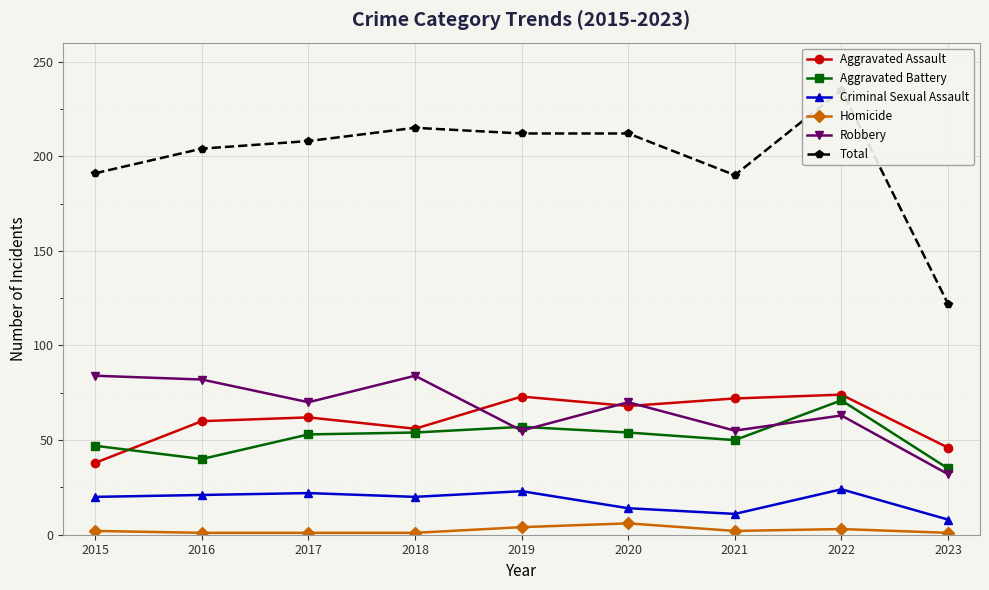

Is it true that Homicide equals 2 at 2015?

True